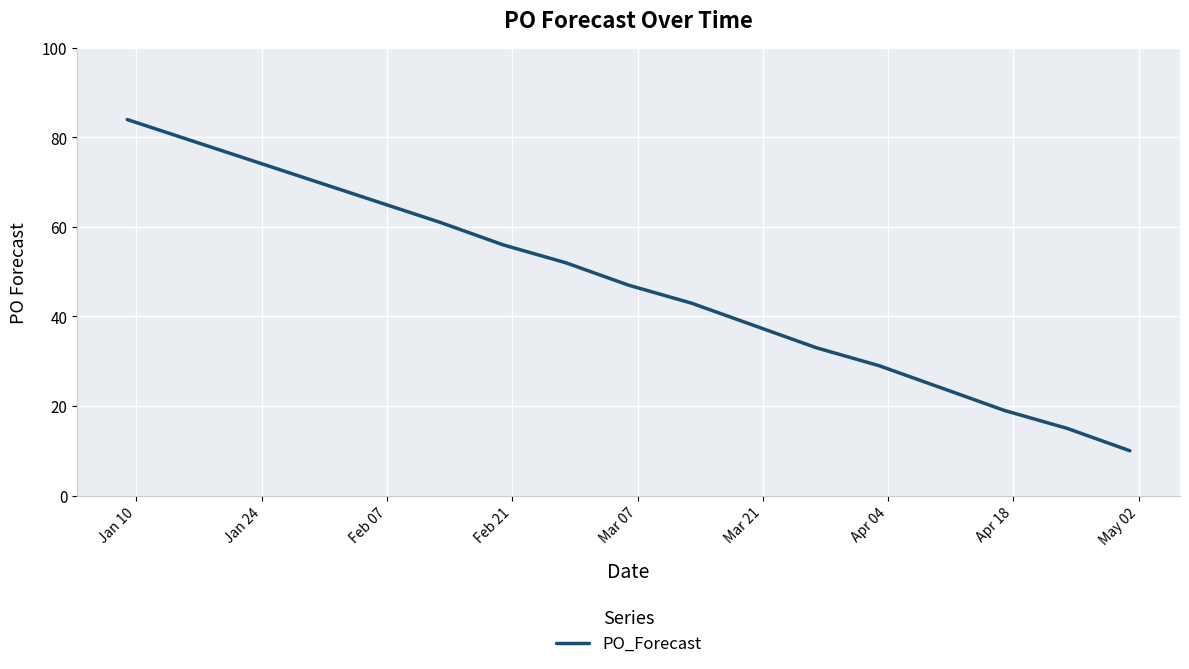

What is the maximum value shown in the chart?

84